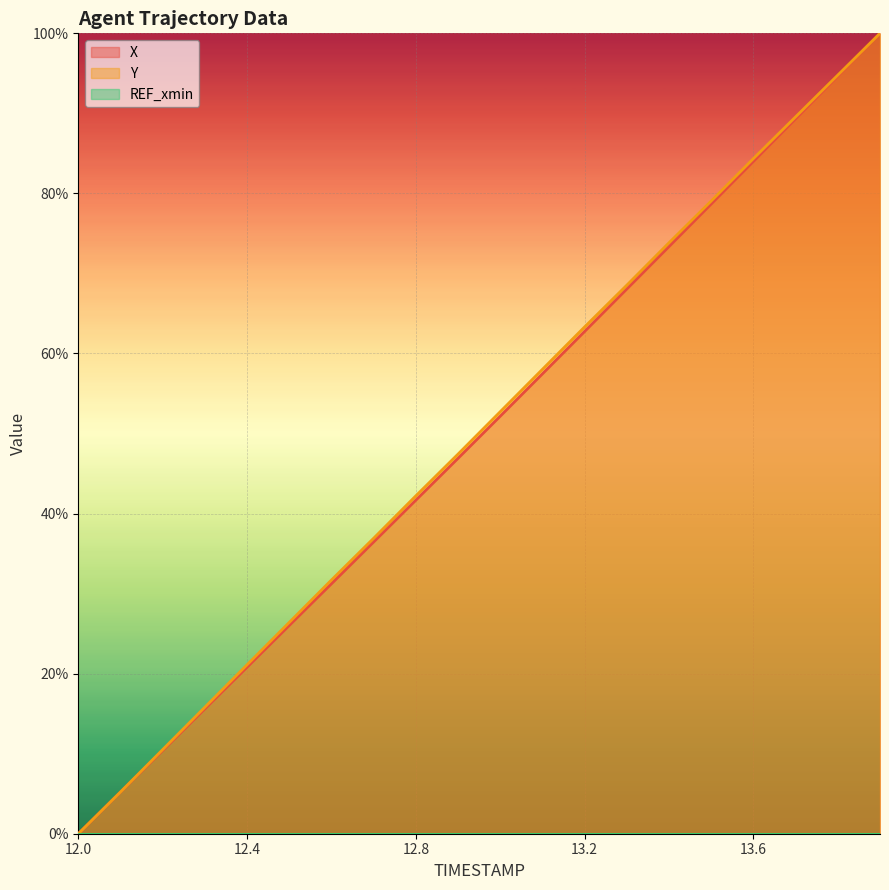

At which category does the chart reach its minimum across all series?

12.0